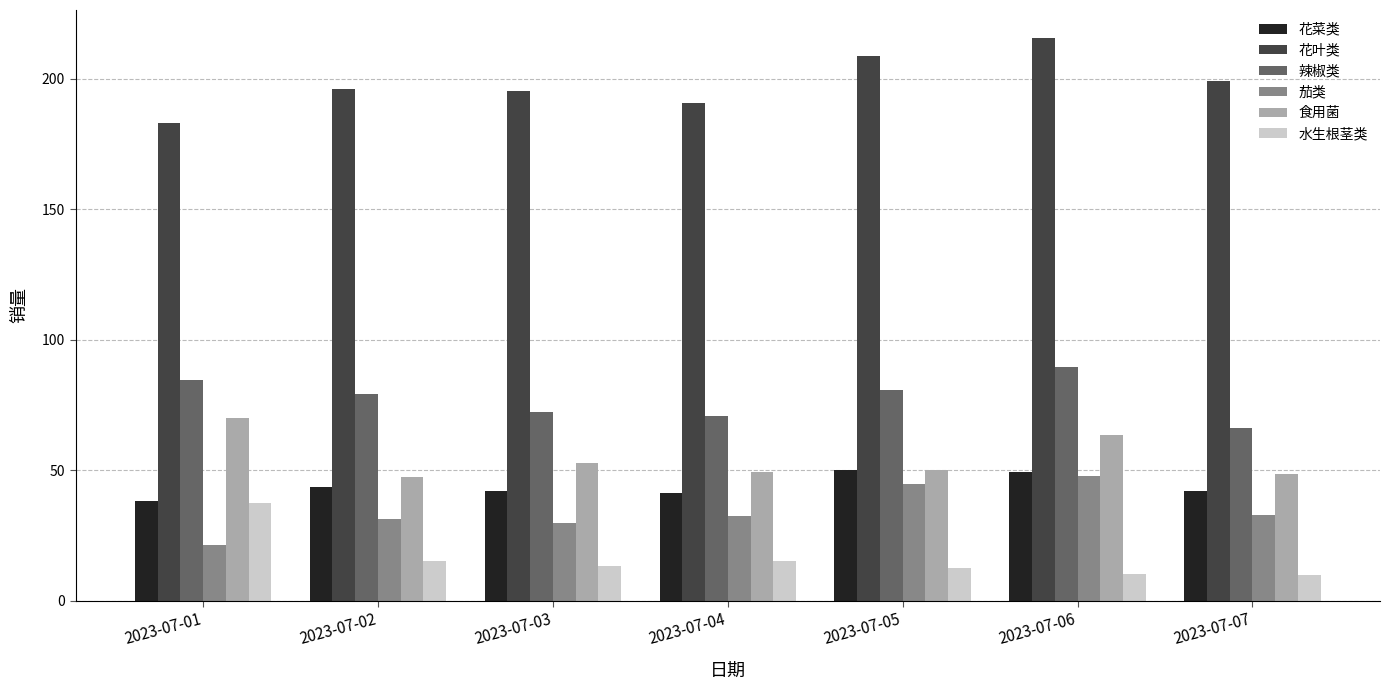

At how many categories does at least one series exceed 103?

7